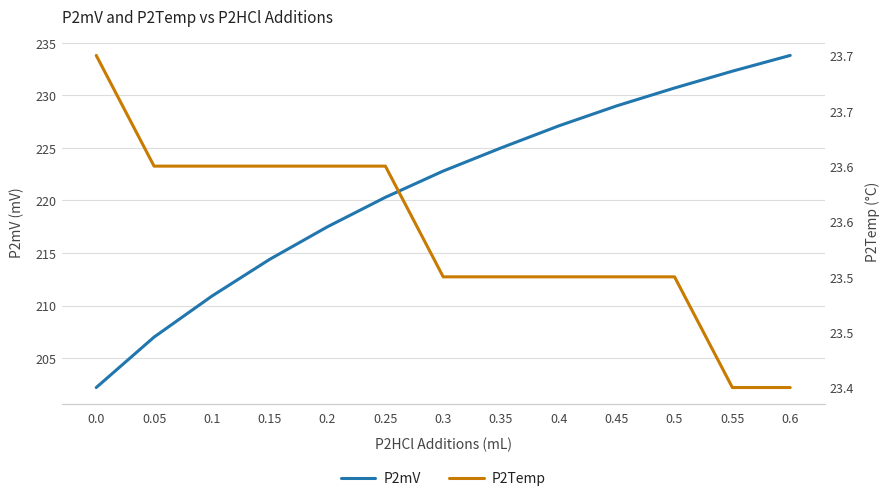

How many lines are shown in the chart?

2